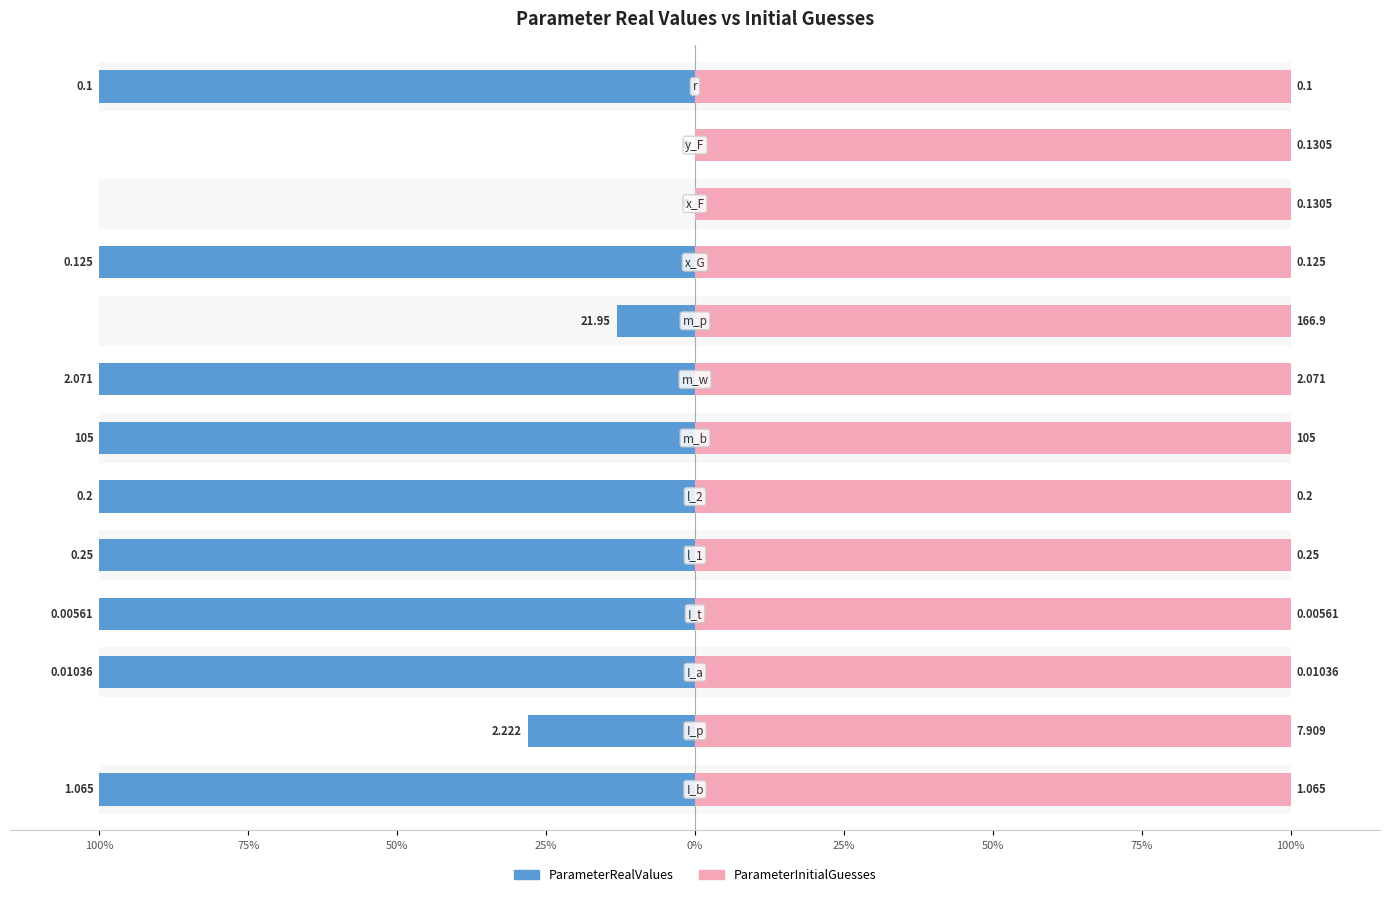

How many series are shown in this chart?

2